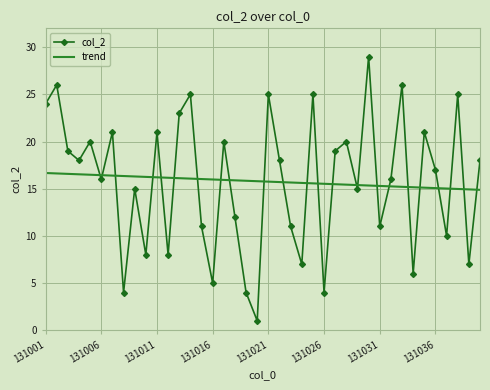

True or false: trend and col_2 intersect in this chart.

True